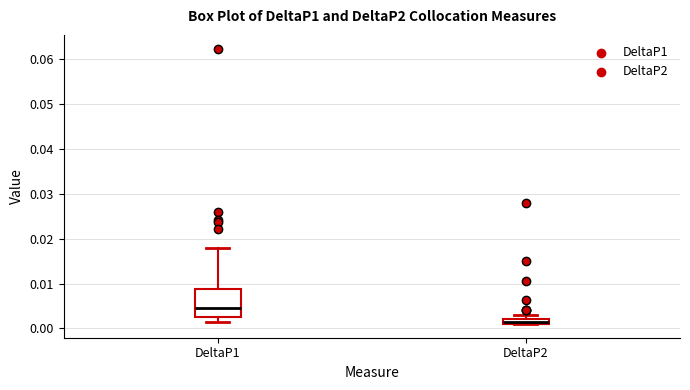

Where is the lower edge of the box for DeltaP2 on the y-axis? The values are not printed on the chart, so give them approximately, as read against the axis.

0.001